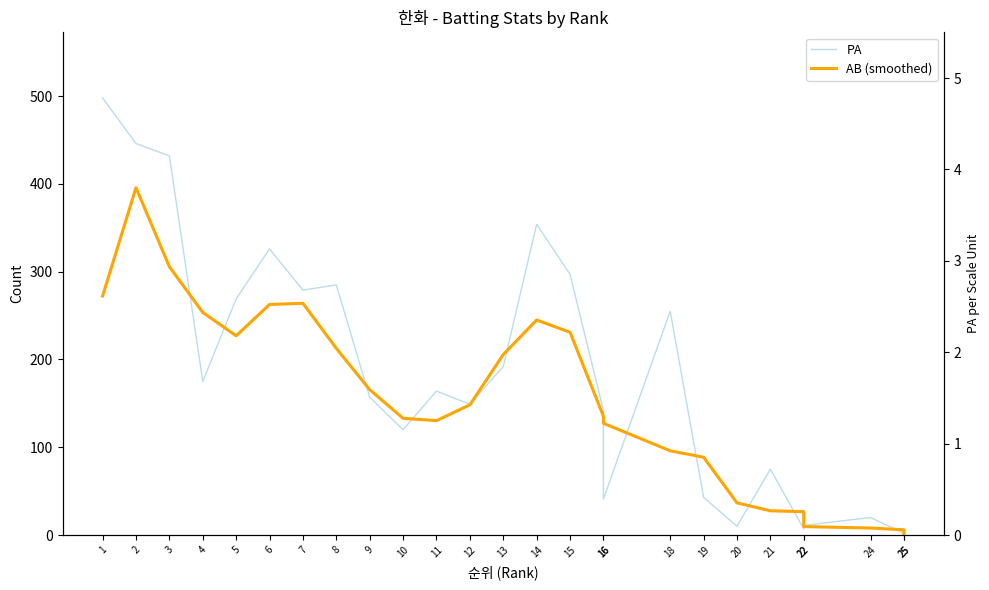

What is the value of the AB (smoothed) point at the 16th from the left?

135.3